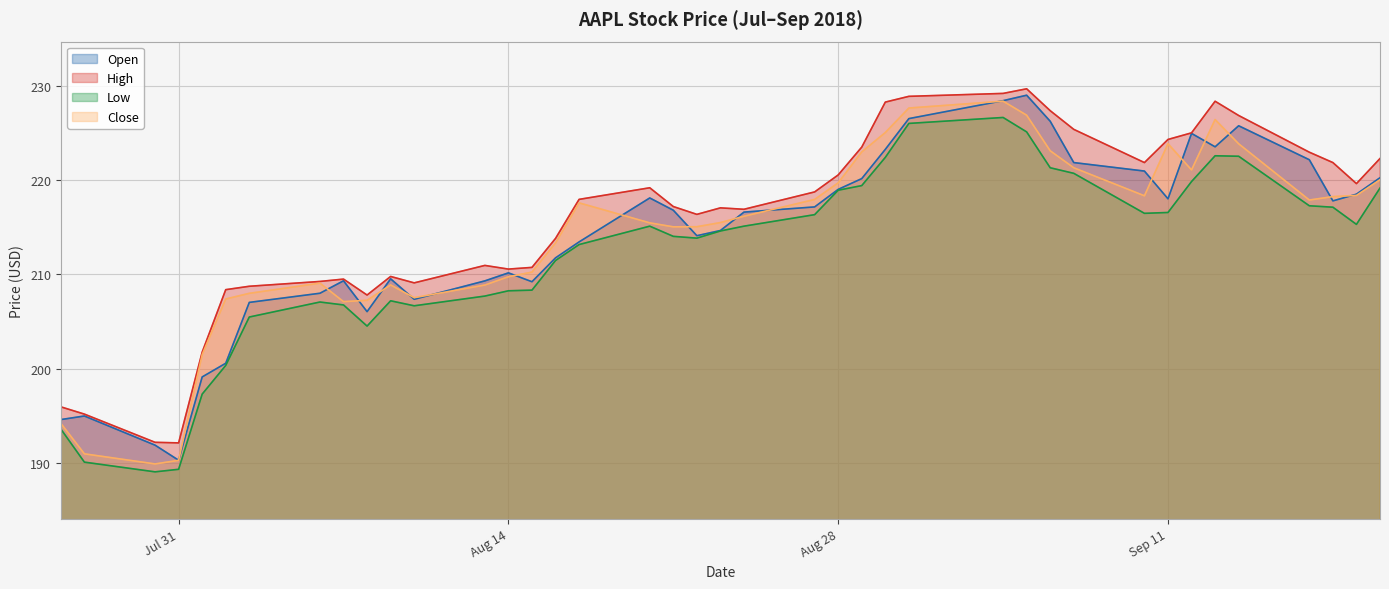

True or false: Low and High intersect in this chart.

False